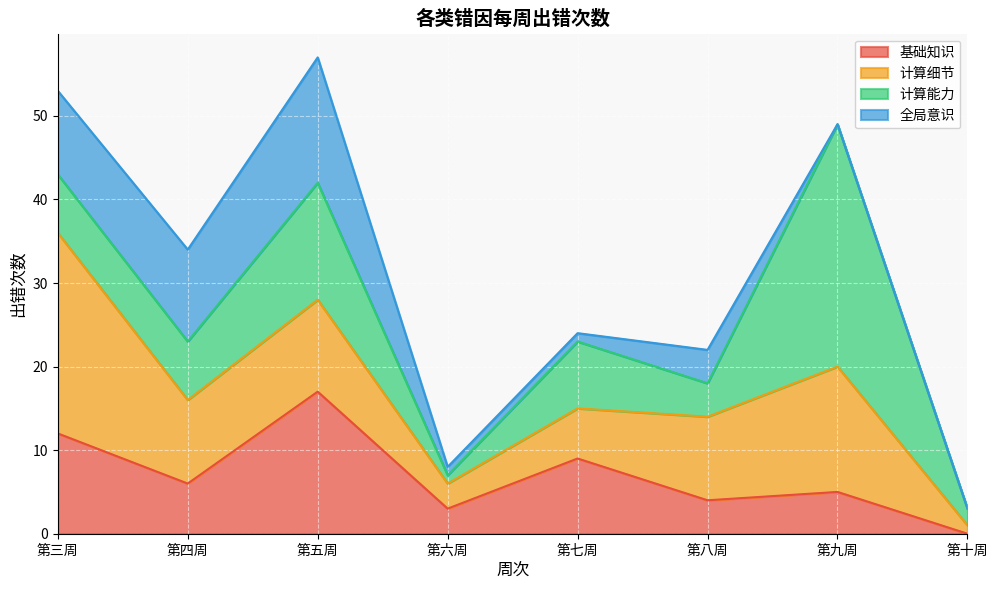

How many data points in 基础知识 are less than 6?

4